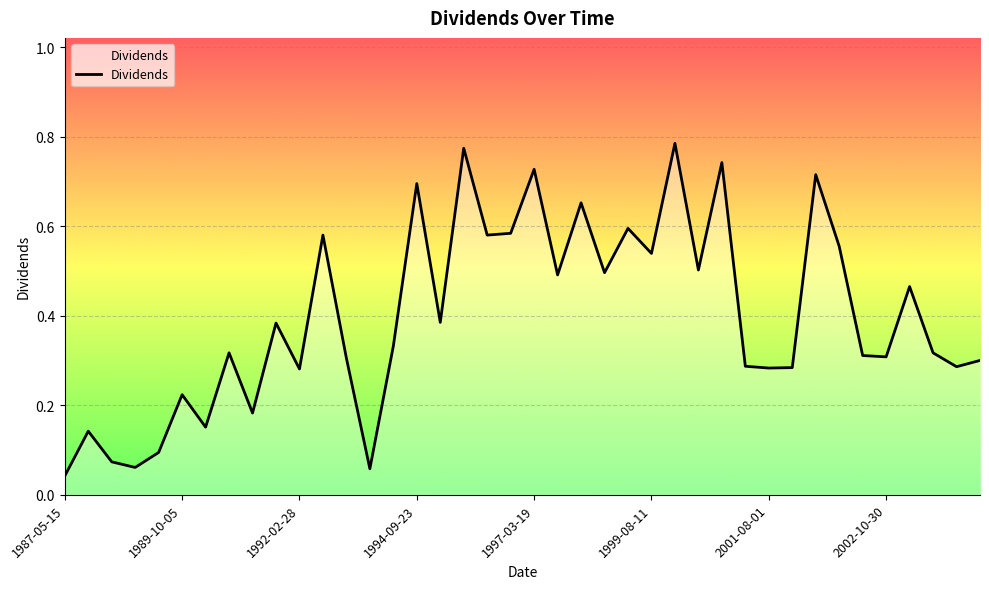

Does the chart display data point markers on the line(s)?

No